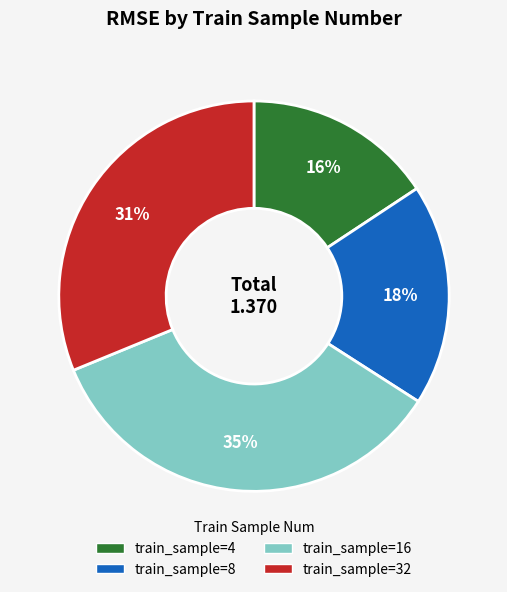

Is there any slice that represents more than half of the pie?

No